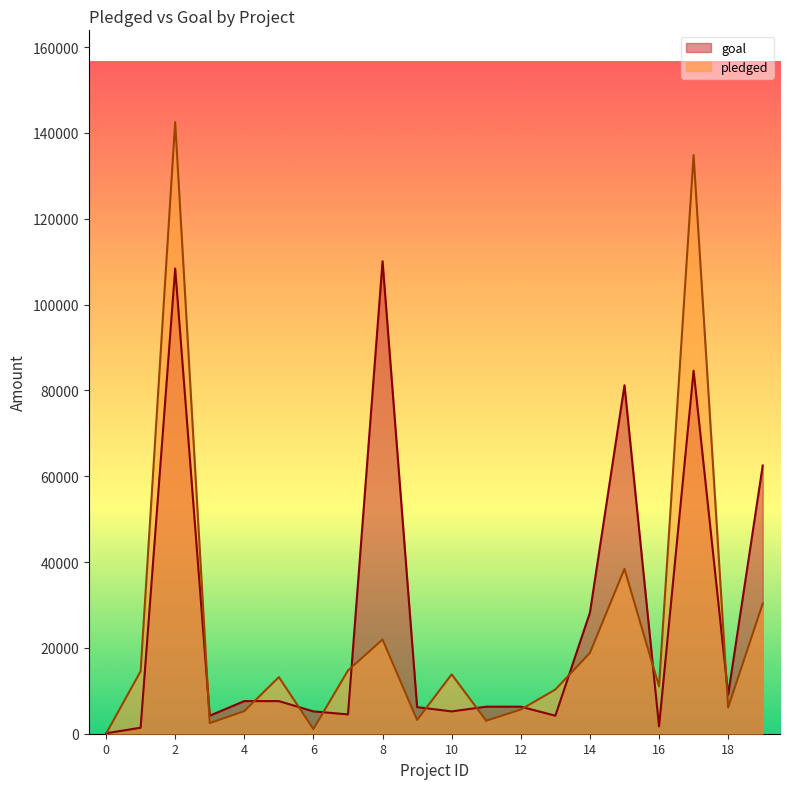

What is the value of the goal point at the 14th from the left?

4200